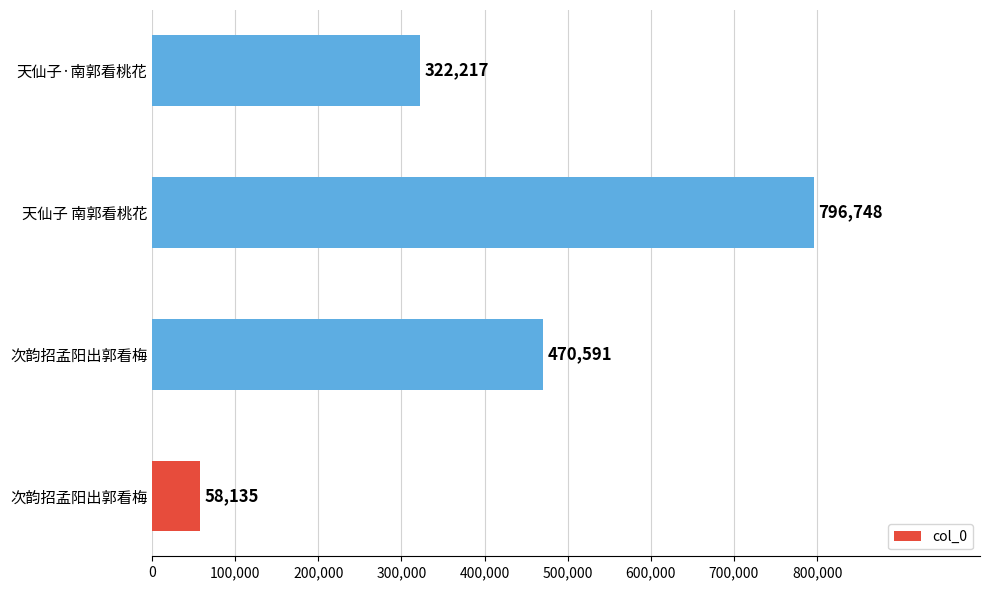

Does the chart contain any negative values?

No